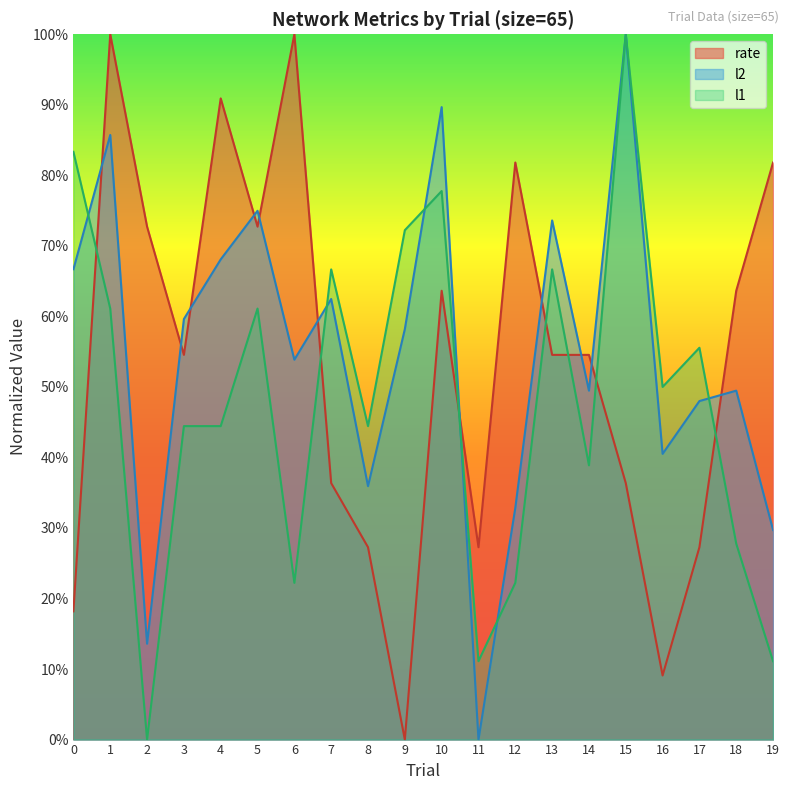

List the series in order of their overall mean, highest first.

l2, rate, l1